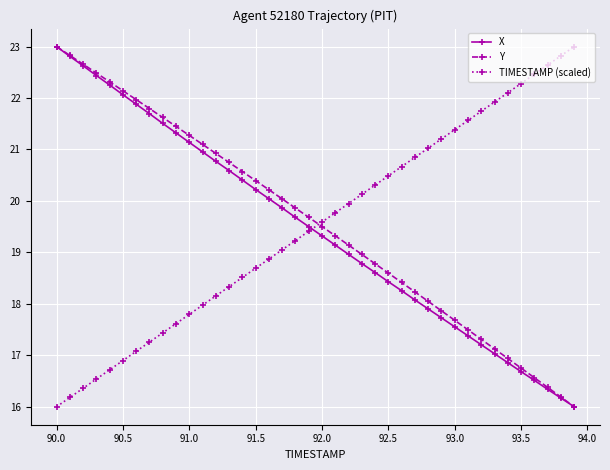

True or false: TIMESTAMP (scaled) and X cross at least once.

True